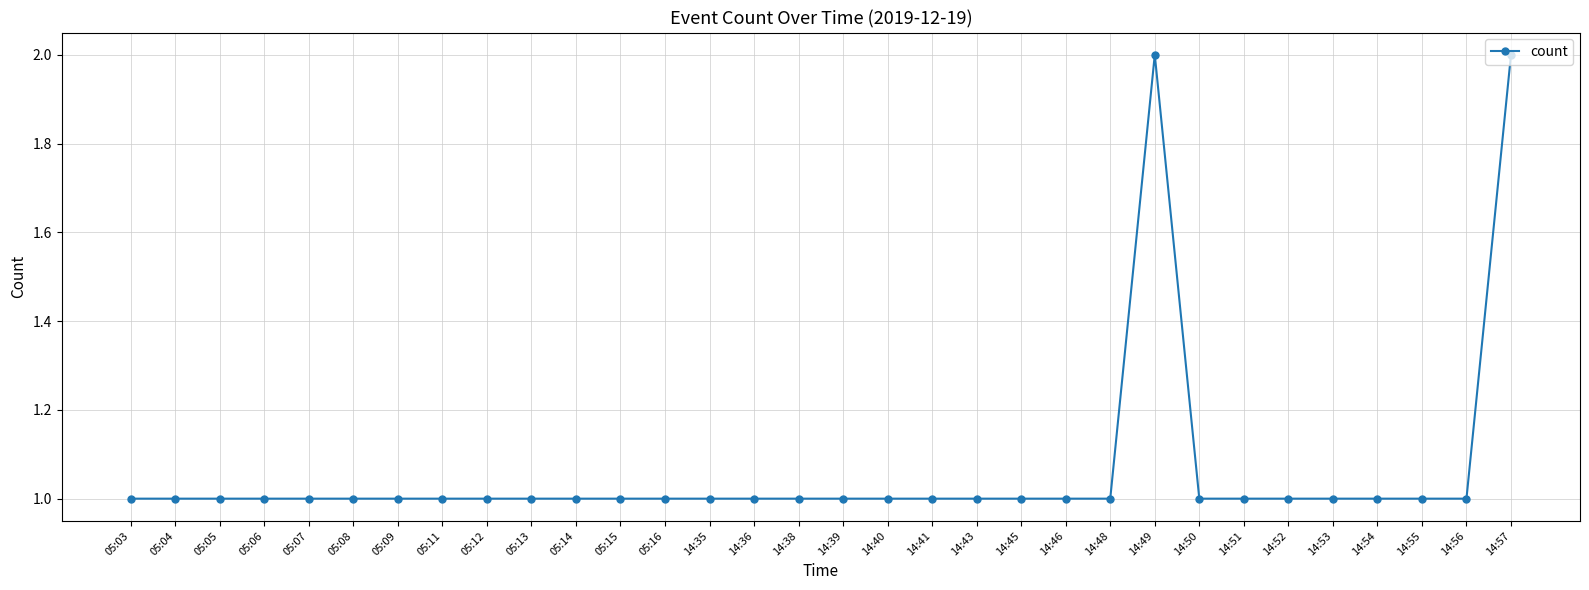

True or false: the data has more than 0 interior local peaks.

True